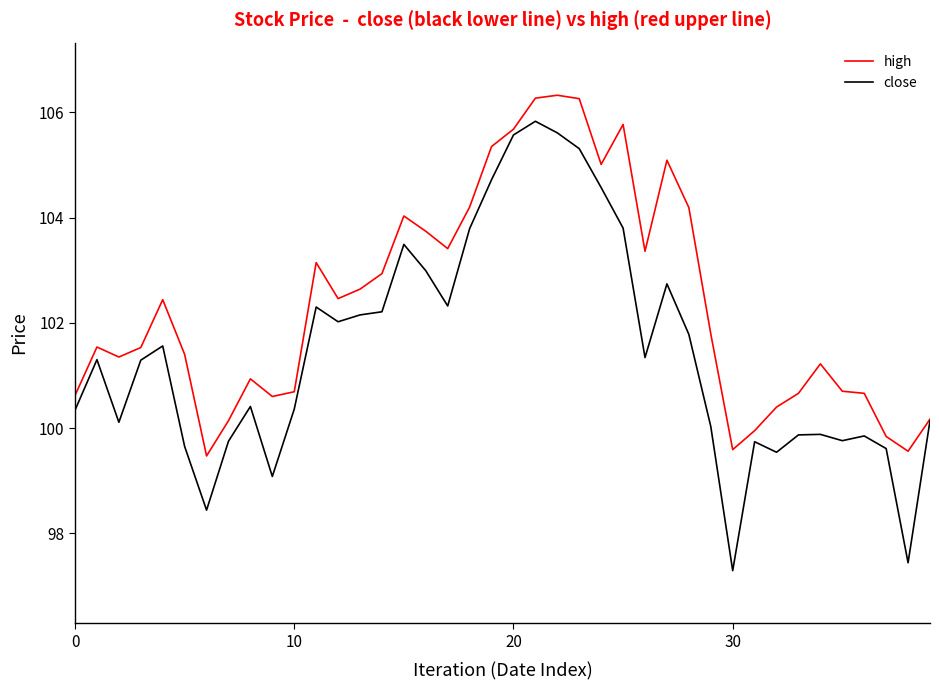

Rank the series by their maximum value, from highest to lowest.

high, close